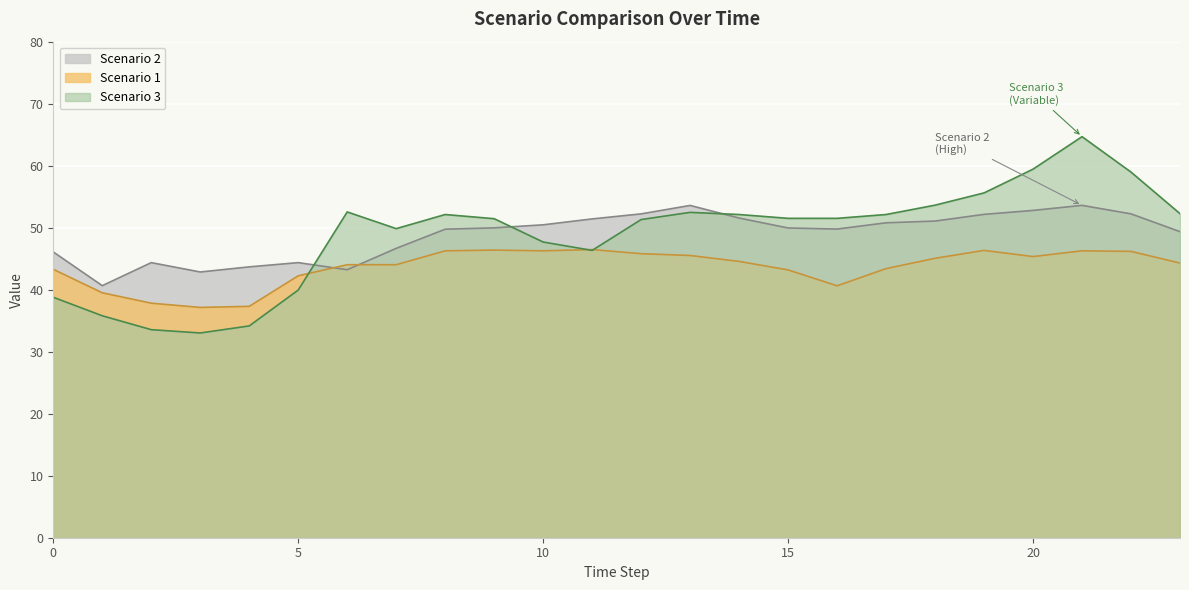

How many interior local peaks does the Scenario 1 series have?

4